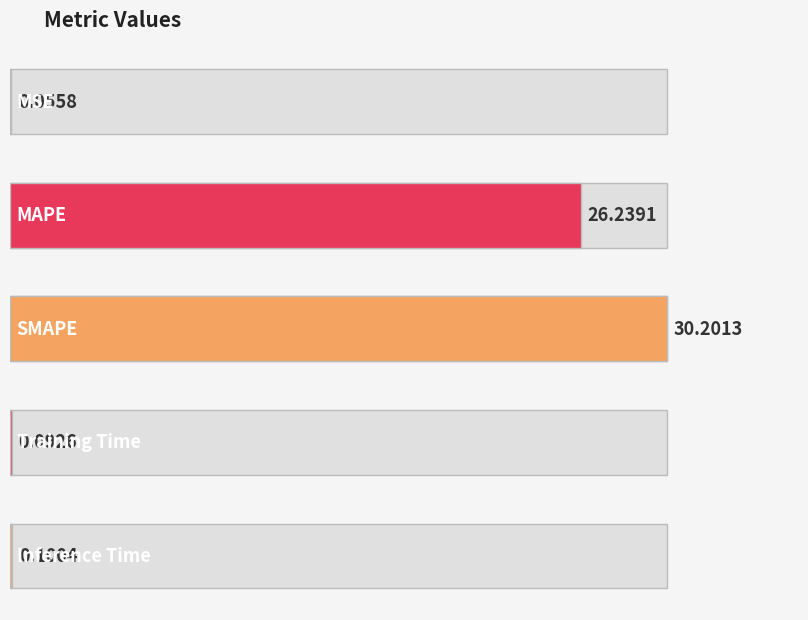

Reading left to right, transcribe all the data shown in this chart.

MSE=0.1	MAPE=26.2	SMAPE=30.2	Training Time=0.1	Inference Time=0.1